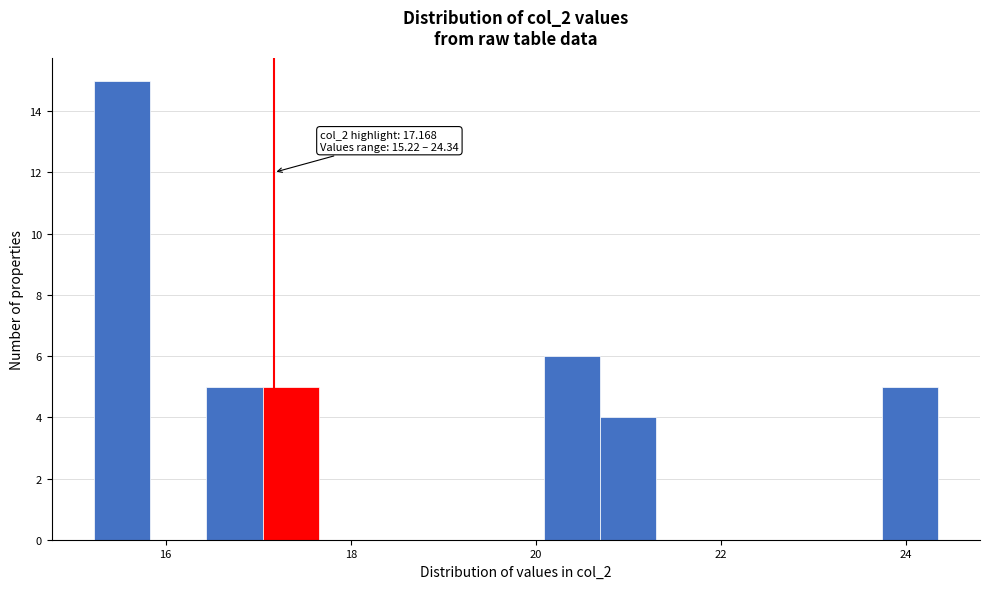

Read against the x-axis, roughly where is the centre of the tallest bar?

15.6